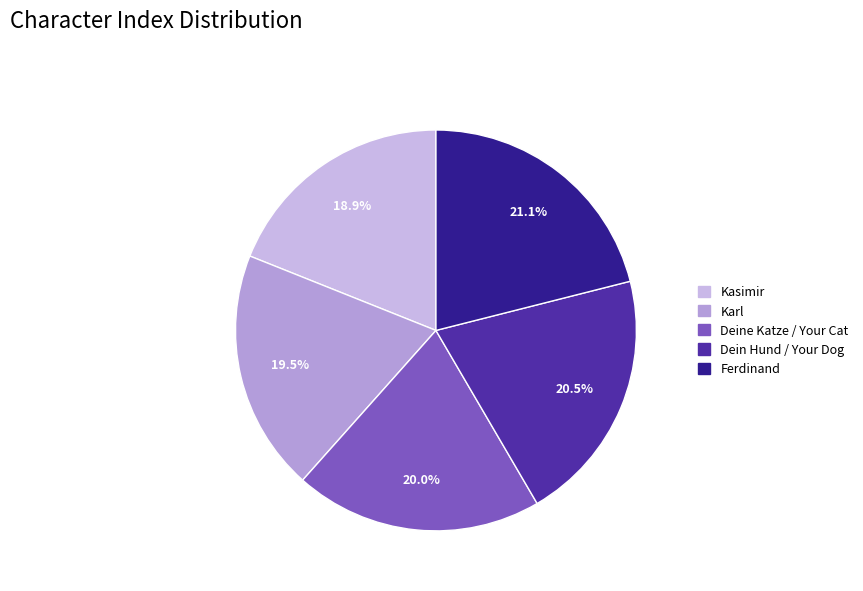

How many slices are in this pie chart?

5